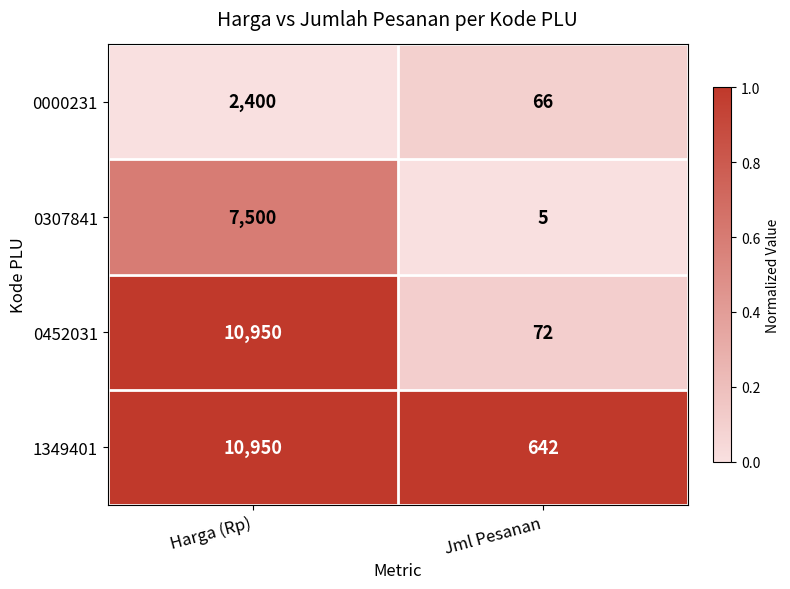

What is the sum of the 0000231 values at Jml Pesanan and Harga (Rp)?

2466